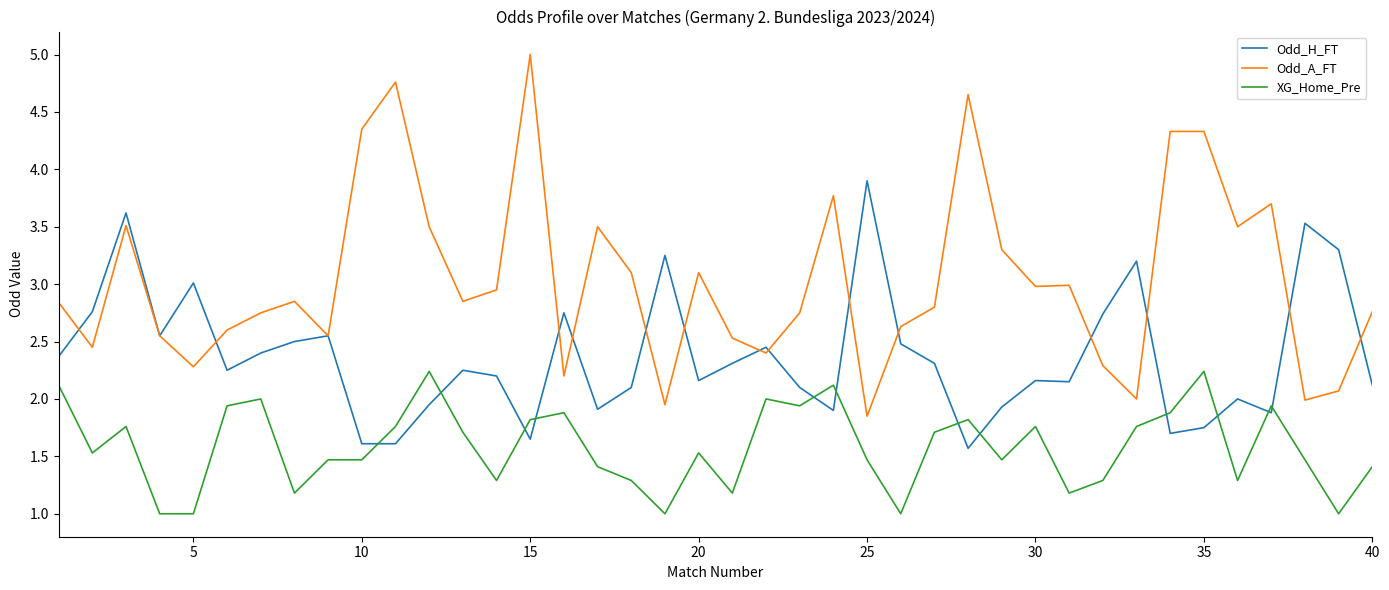

What is the maximum value shown in the chart?

5.0